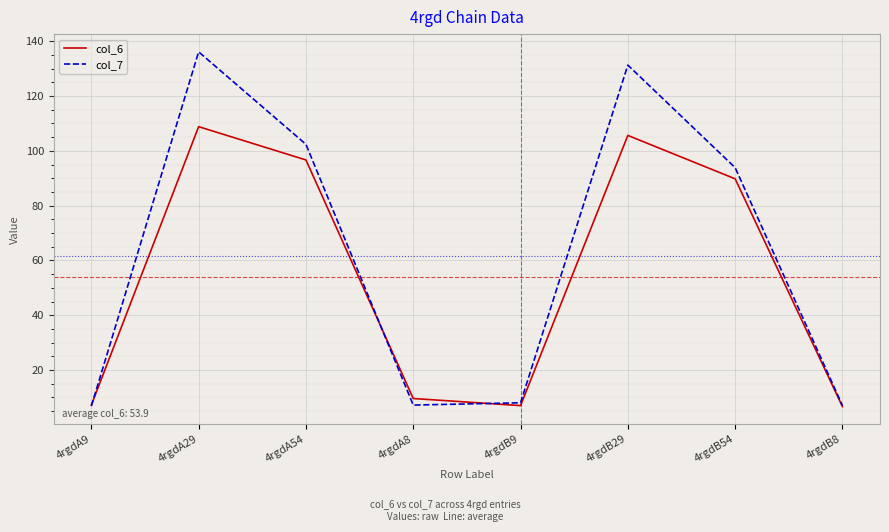

Rank the series by their maximum value, from lowest to highest.

col_6, col_7